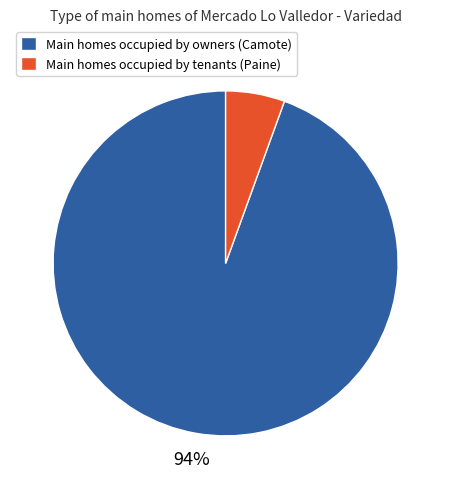

Which category has the biggest portion of the pie?

Main homes occupied by owners (Camote)